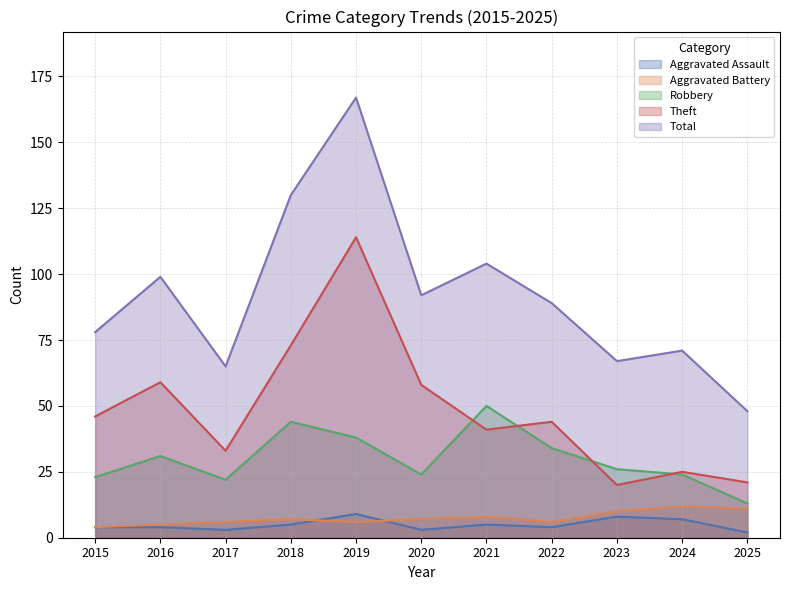

What is the maximum value shown in the chart?

167